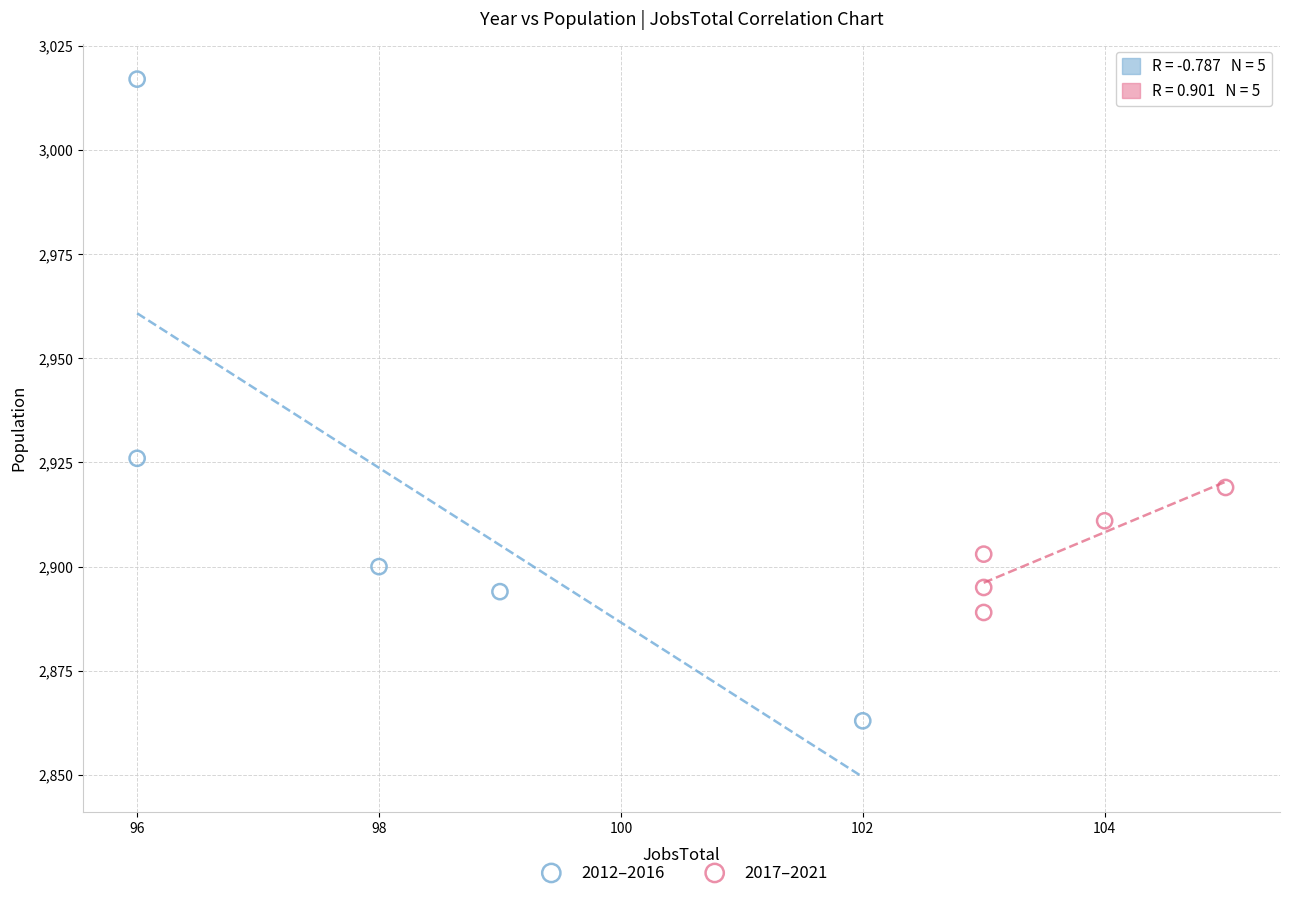

What are all the series names shown in the legend?

2012–2016, 2017–2021